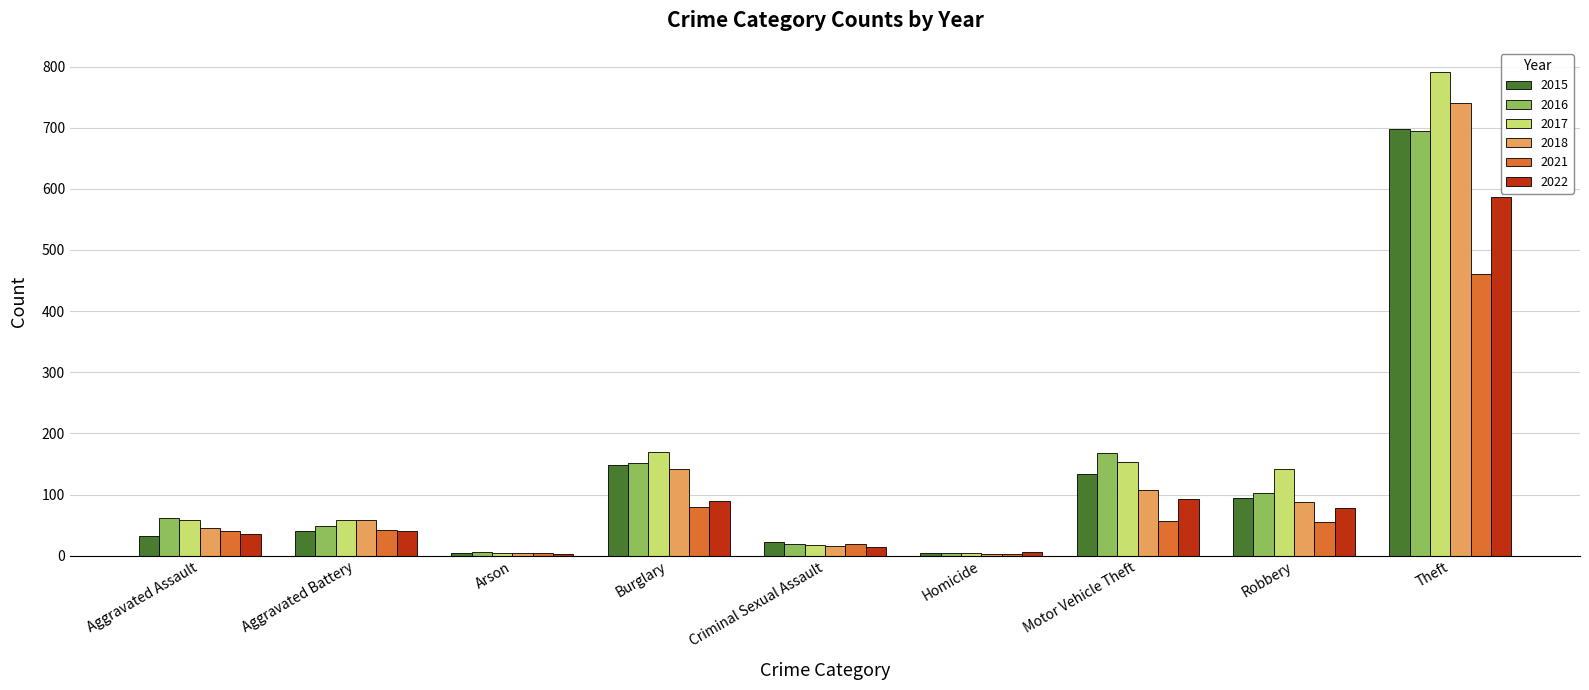

The value of 2016 at Theft is 194. True or false?

False